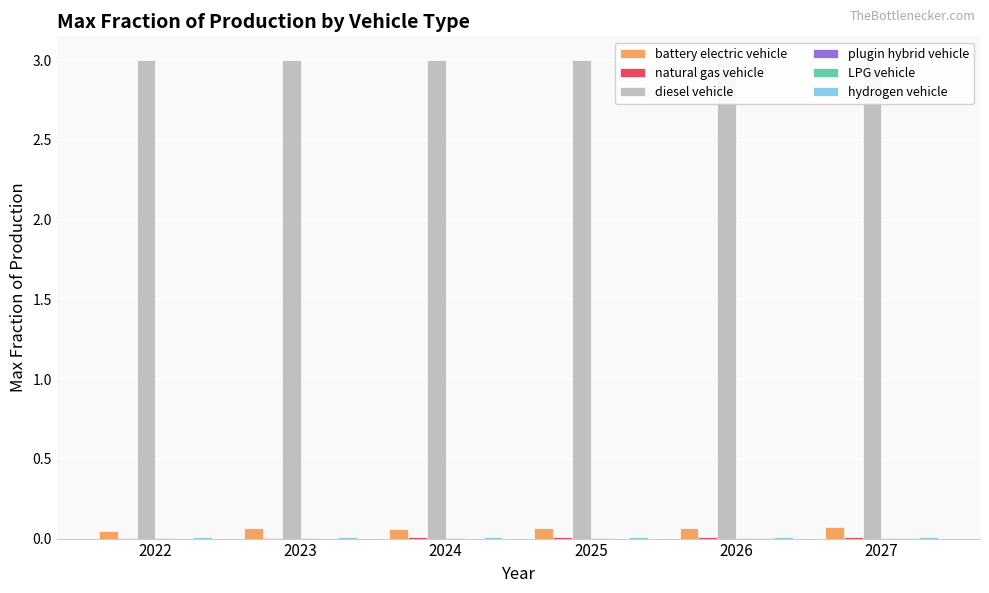

Which series changed the most between 2024 and 2026?

battery electric vehicle